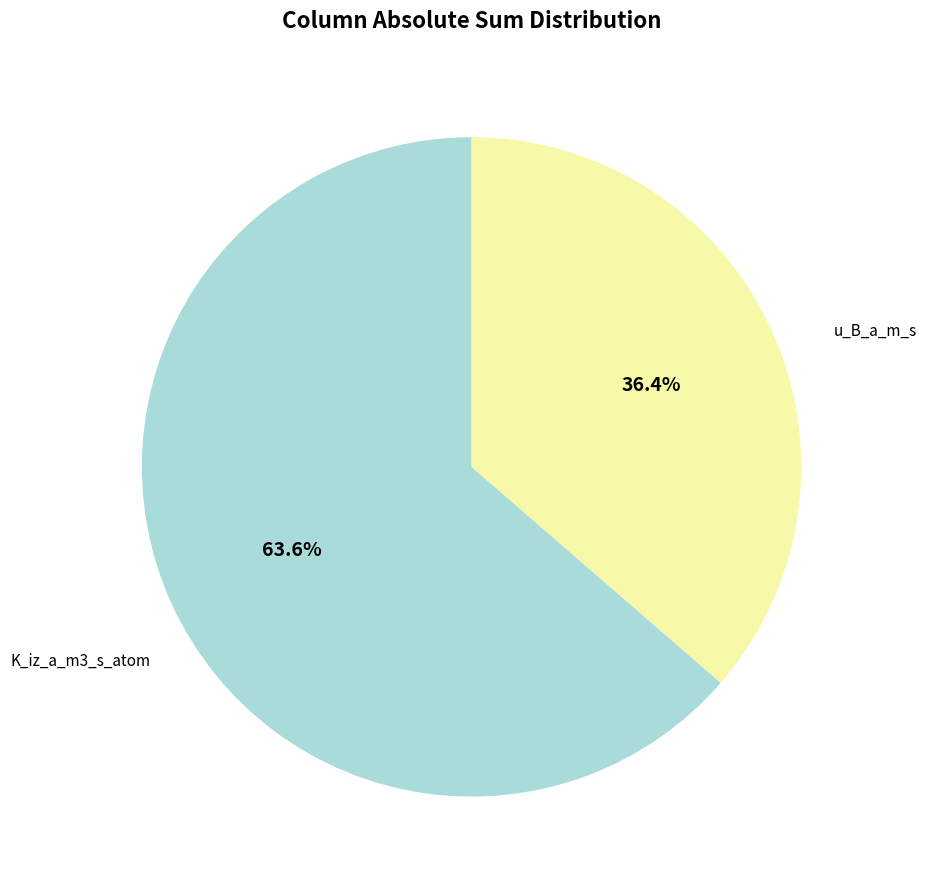

To the nearest percent, what is the combined percentage of u_B_a_m_s and K_iz_a_m3_s_atom?

100%